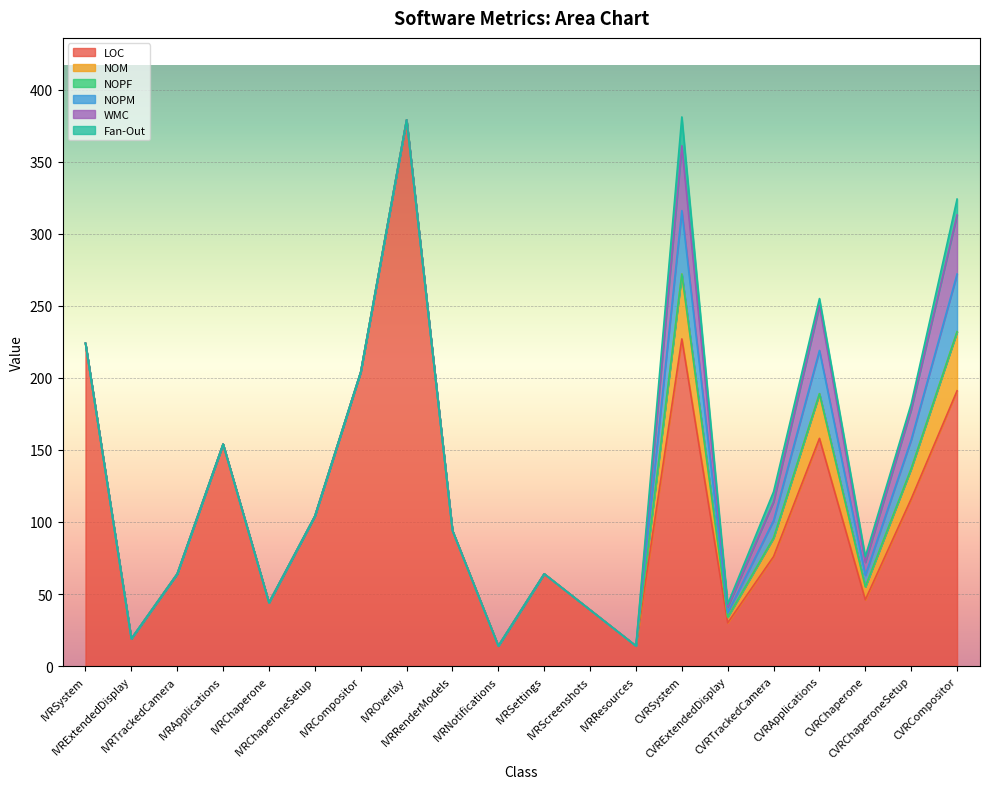

How many lines are shown in the chart?

6